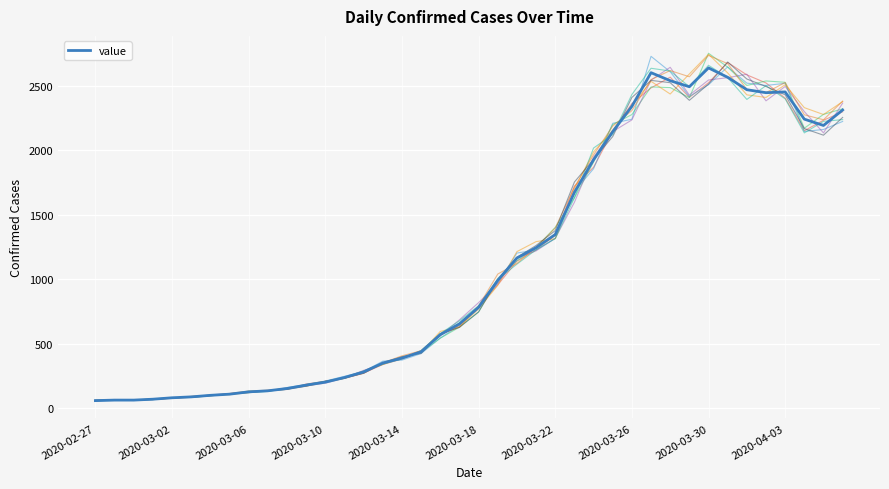

What is the sum of all values?

44971